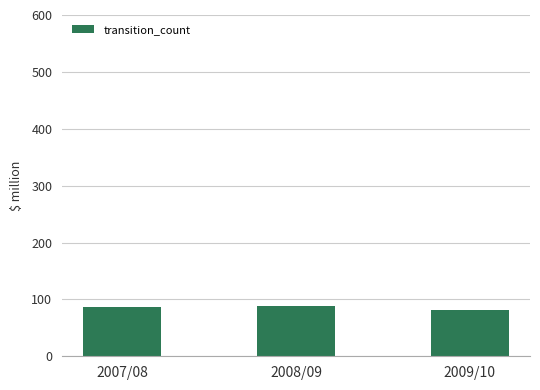

What is the ratio of the value at 2008/09 to the value at 2007/08?

1.0